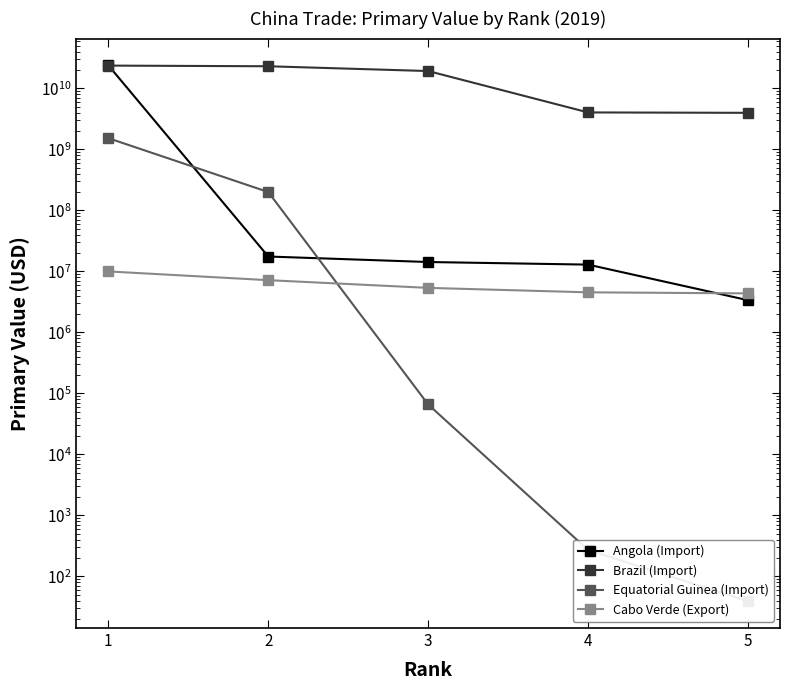

Is it true that Brazil (Import) equals 23000723886 at 2?

True